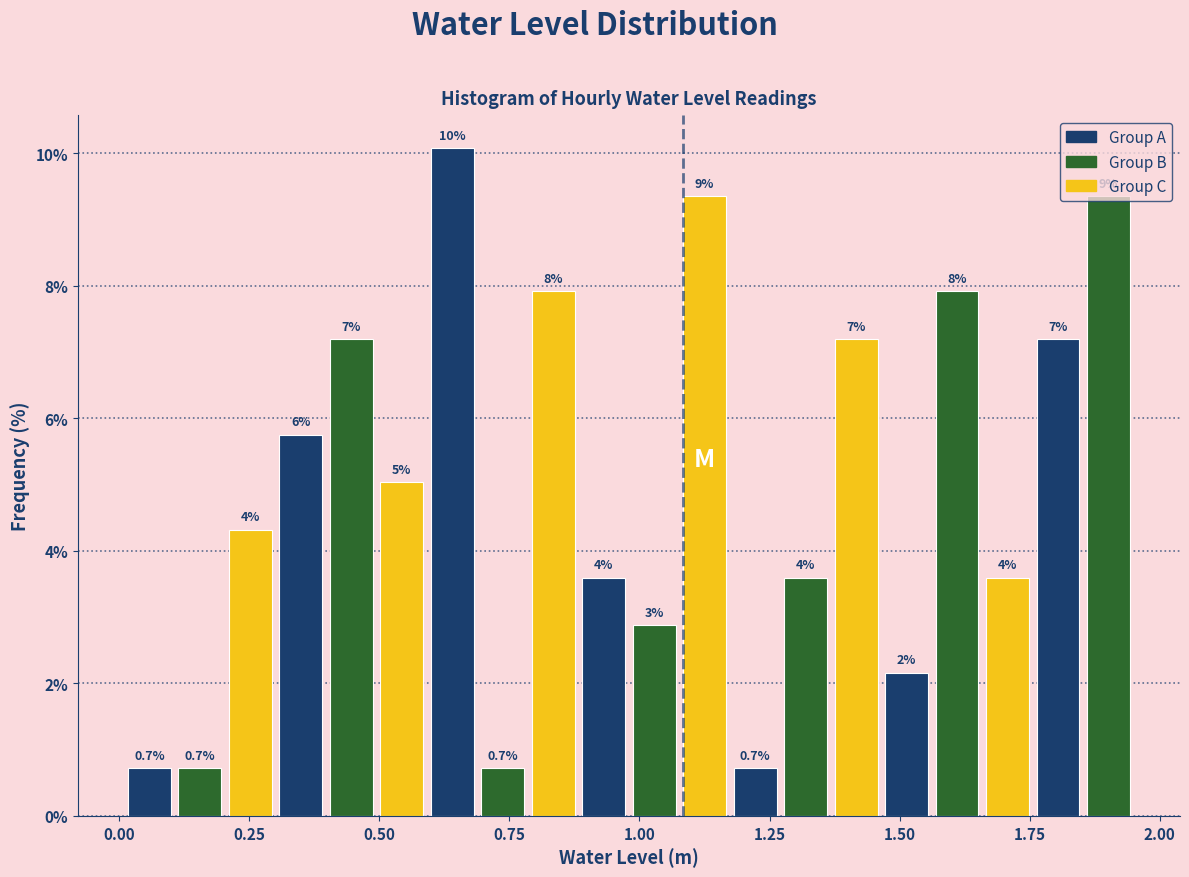

Around what value on the x-axis is the tallest bar? Give the approximate position of its centre, as read against the axis.

0.65